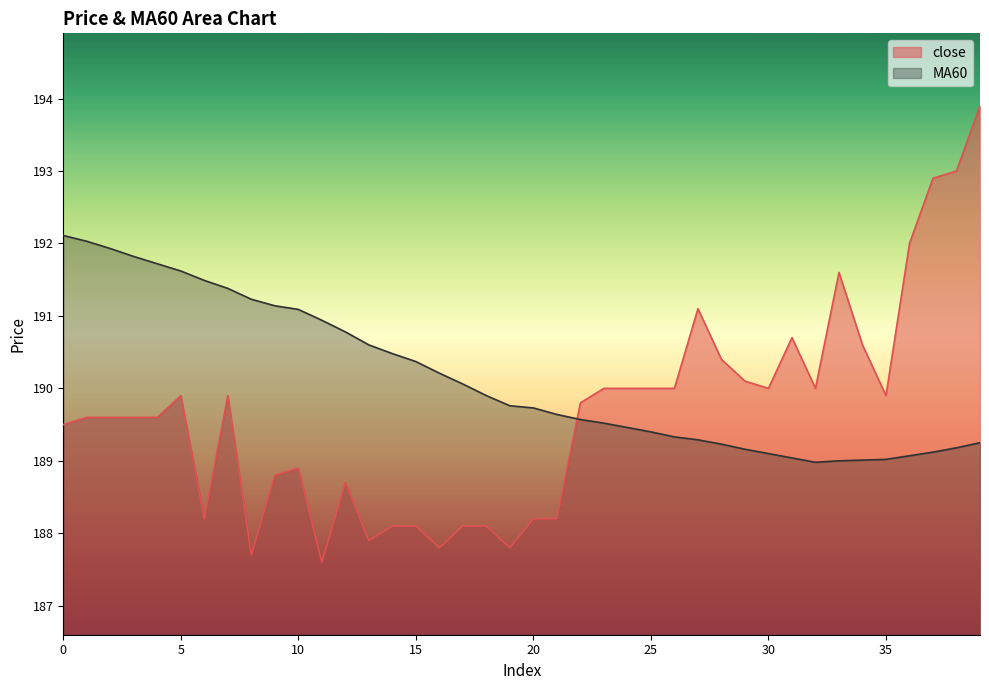

What is the spread (max minus min) of values at 7?

1.5